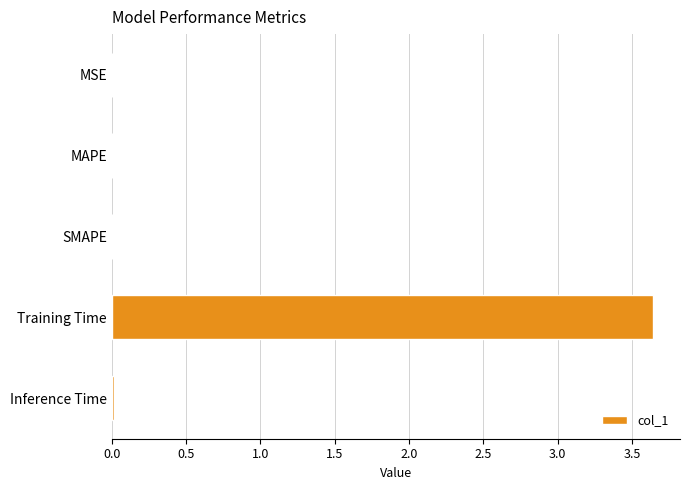

Which has a higher value, Training Time or MSE?

Training Time